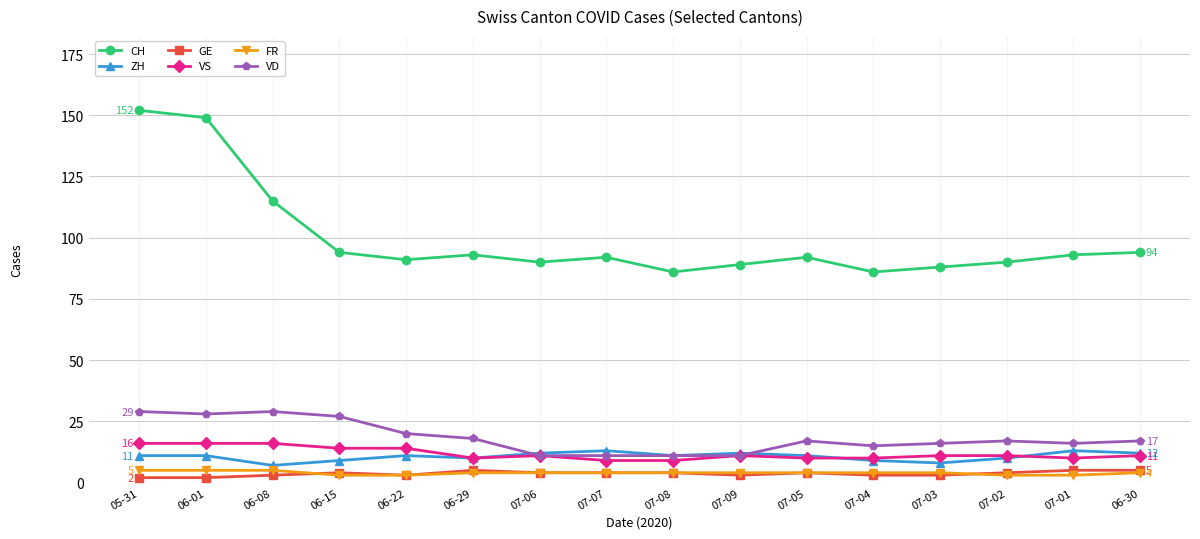

Which series has the largest range (max minus min)?

CH